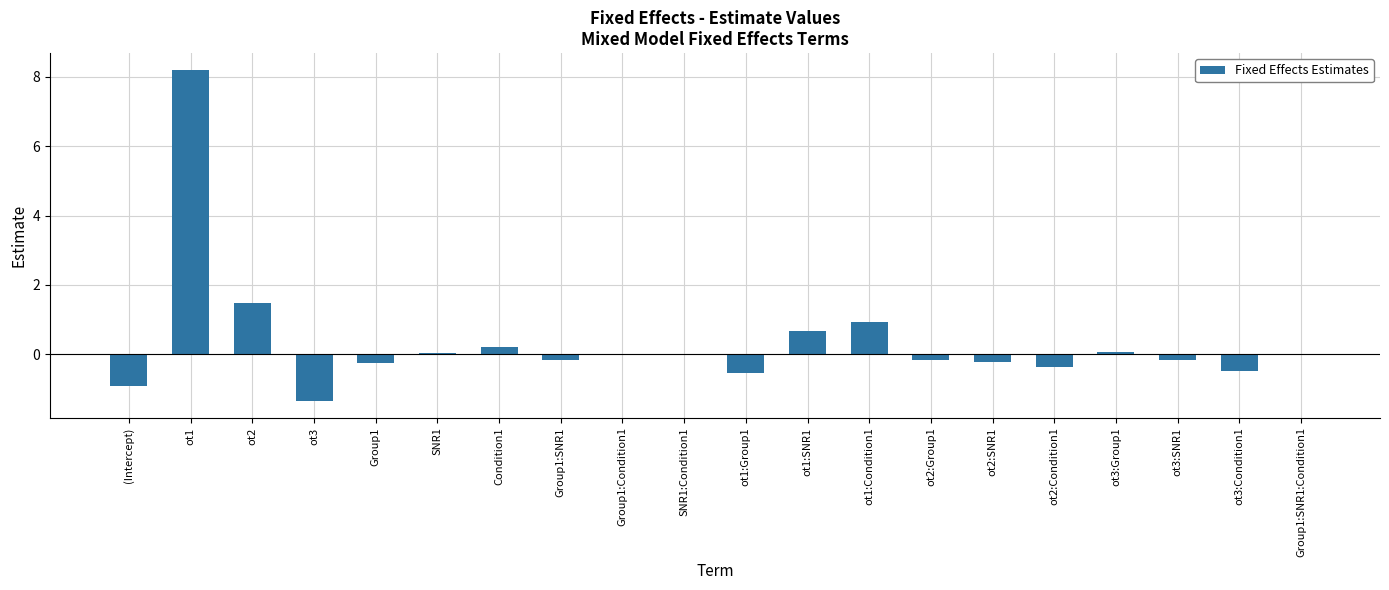

The chart shows a value of -0.0 at Group1:Condition1. True or false?

True